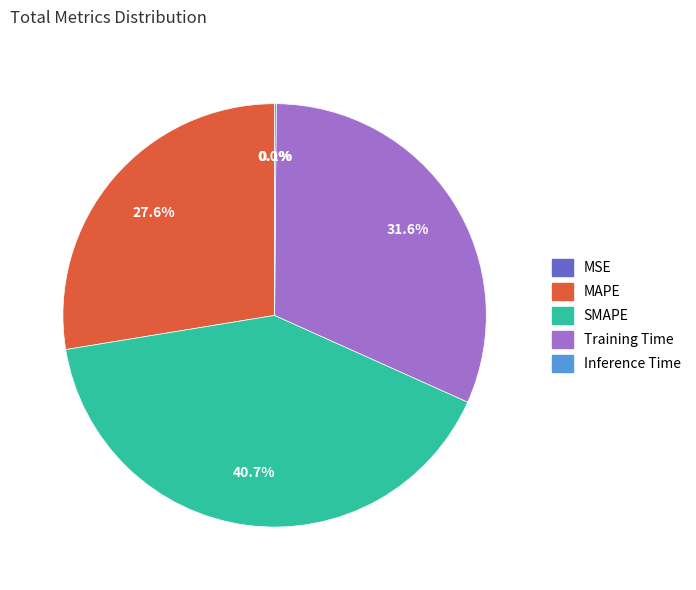

How much of the chart is everything except SMAPE?

59.3%